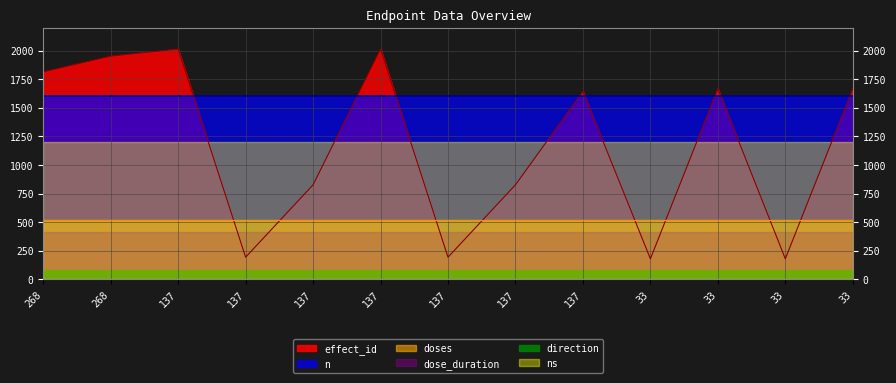

At which category does the chart reach its peak across all series?

137